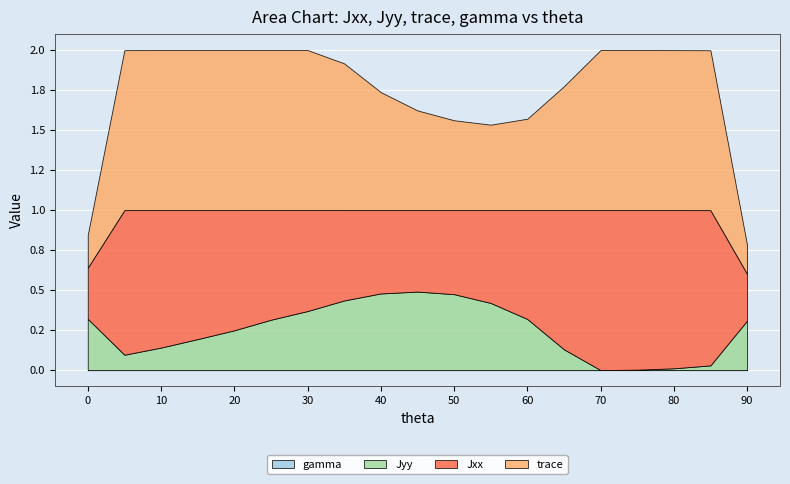

What are all the series names shown in the legend?

Jxx, Jyy, trace, gamma